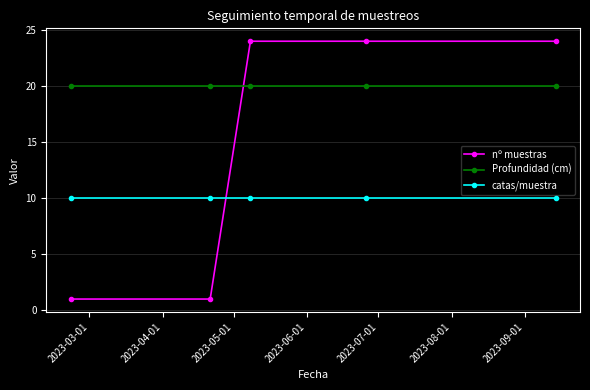

Reading right to left, transcribe all the data shown in this chart.

nº muestras: 24	24	24	1	1
Profundidad (cm): 20	20	20	20	20
catas/muestra: 10	10	10	10	10